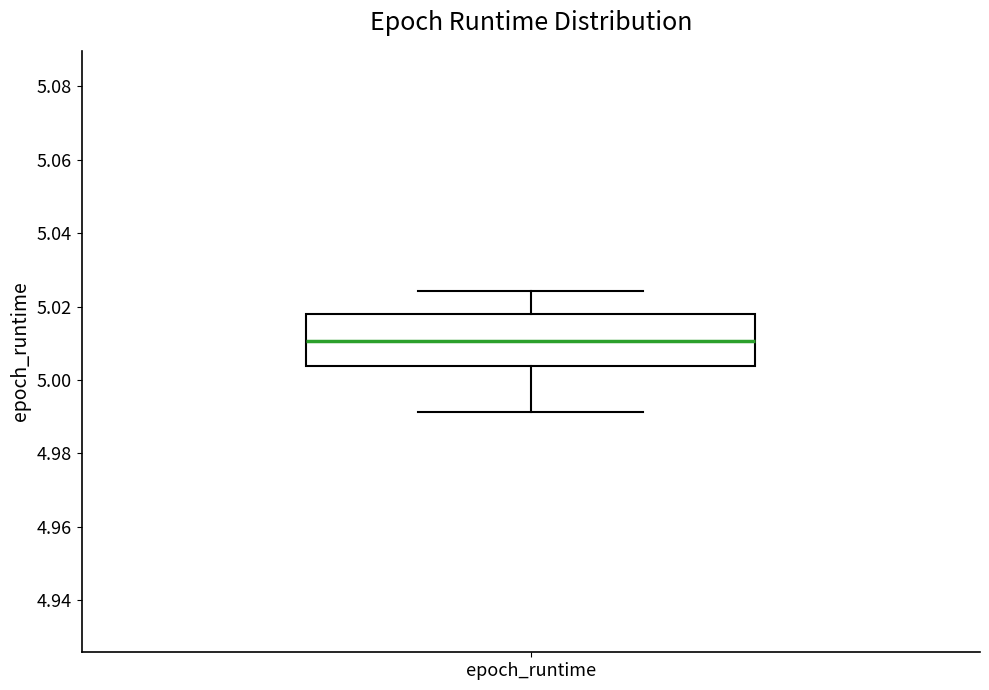

Read this box plot against the y-axis: the position of the median line, the range covered by the box, and the ends of both whiskers. The values are not printed on the chart, so give them approximately, as read against the axis.

median 5.010, box 5.004 to 5.018, whiskers 4.992 to 5.024